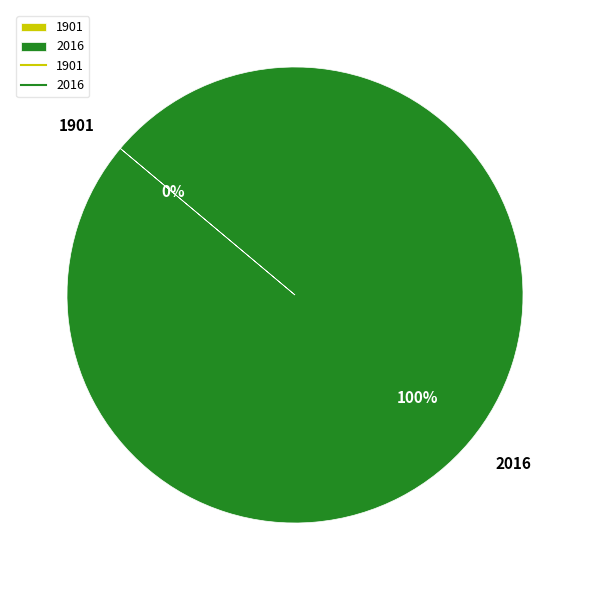

To the nearest percent, what is the combined percentage of 2016 and 1901?

100%